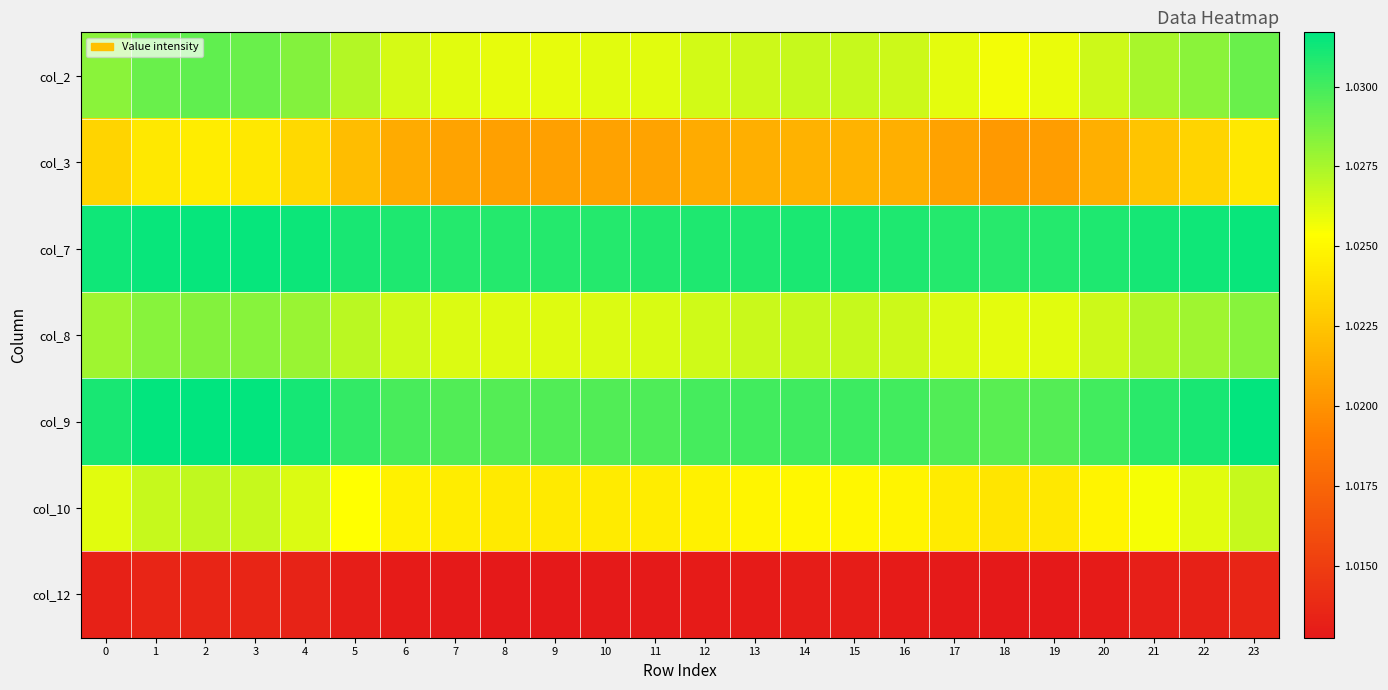

What is the total value across all series at 22?

7.2